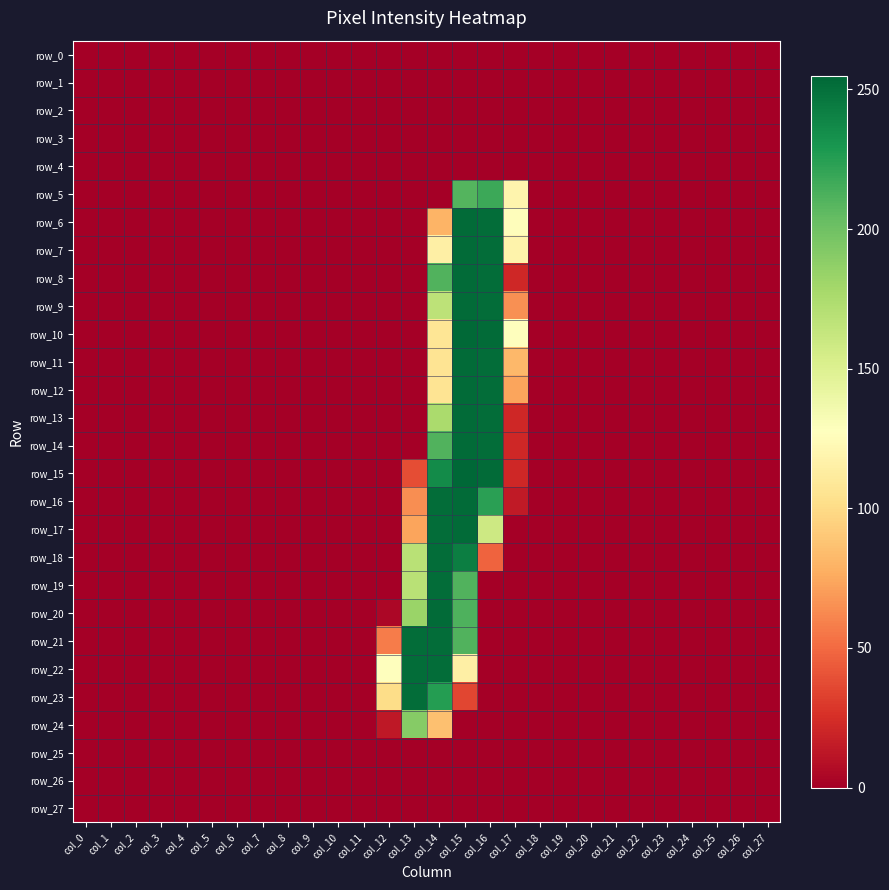

True or false: row_14 has a value of 78 at col_7.

False